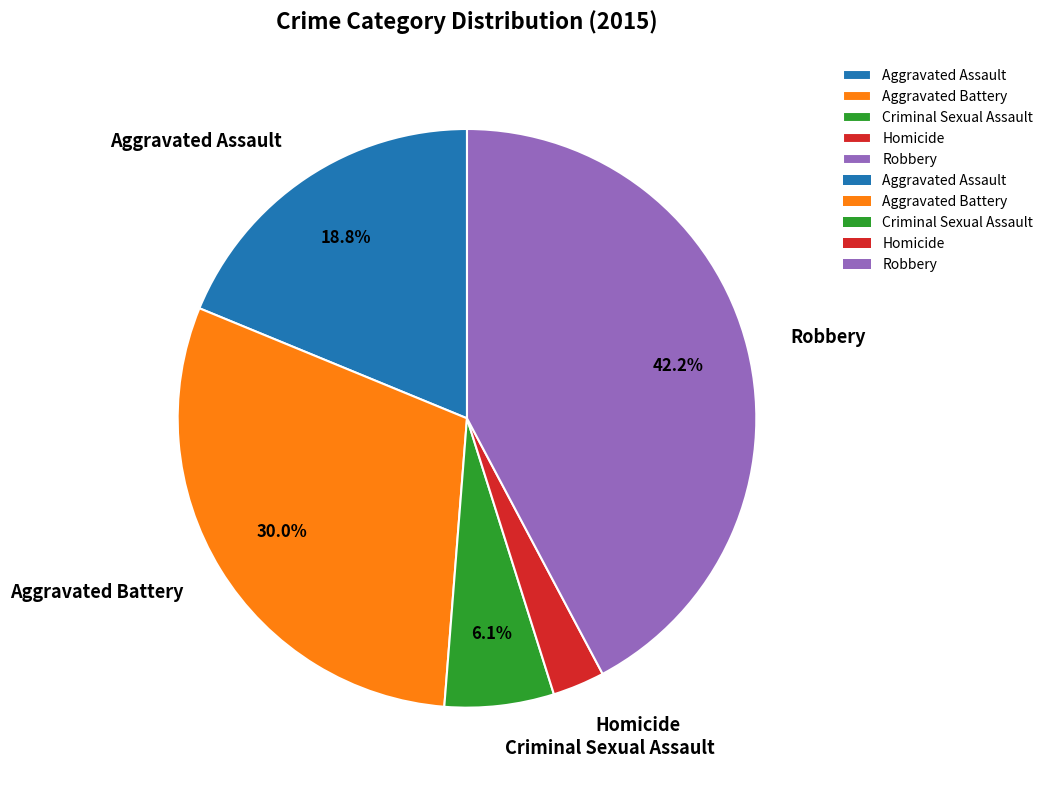

Is Aggravated Battery the majority of the pie?

No